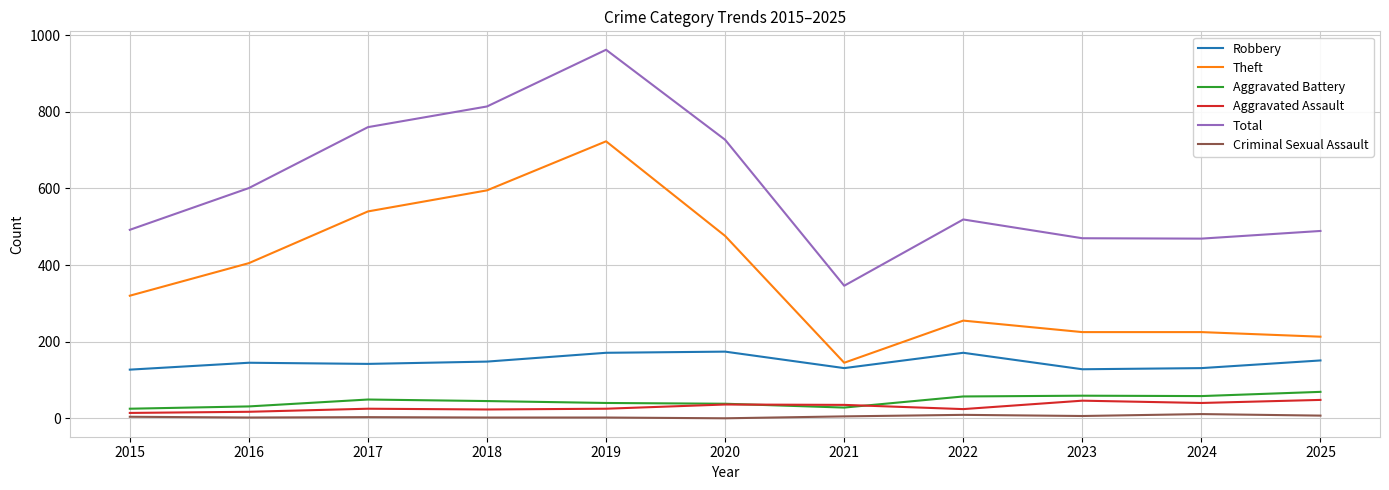

What is the difference between the second highest and minimum values in the Theft series?

450